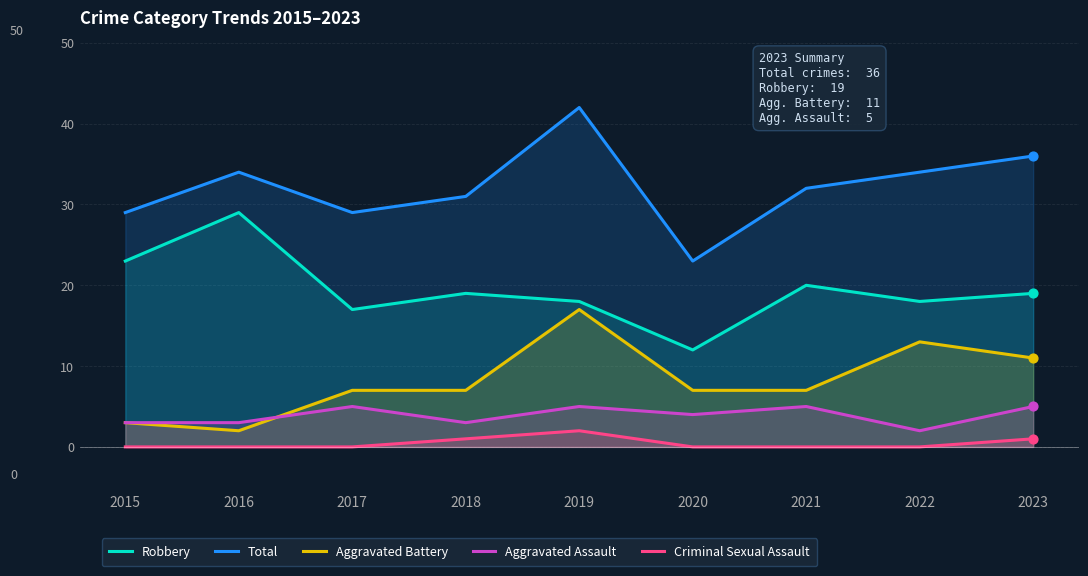

What is the total value across all series at 2015?

58